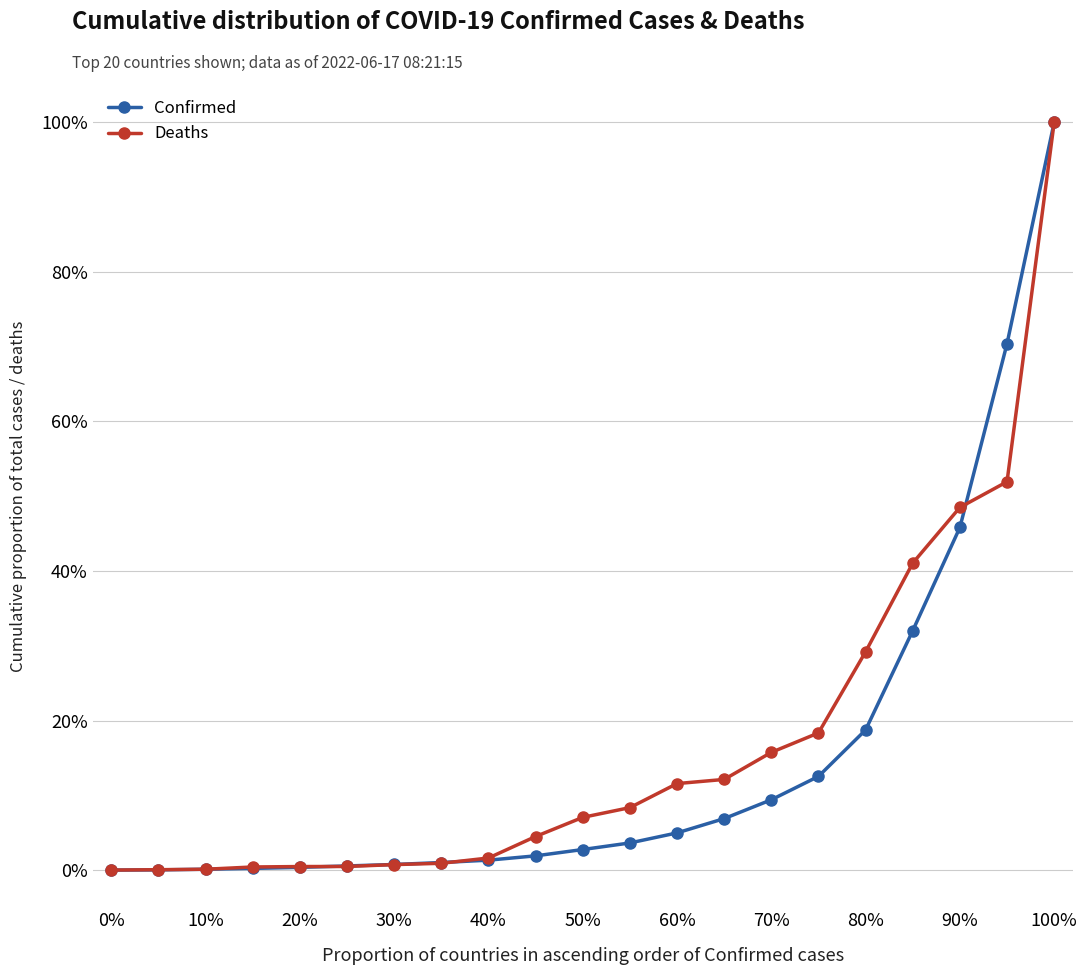

What is the maximum value for Confirmed?

100.0